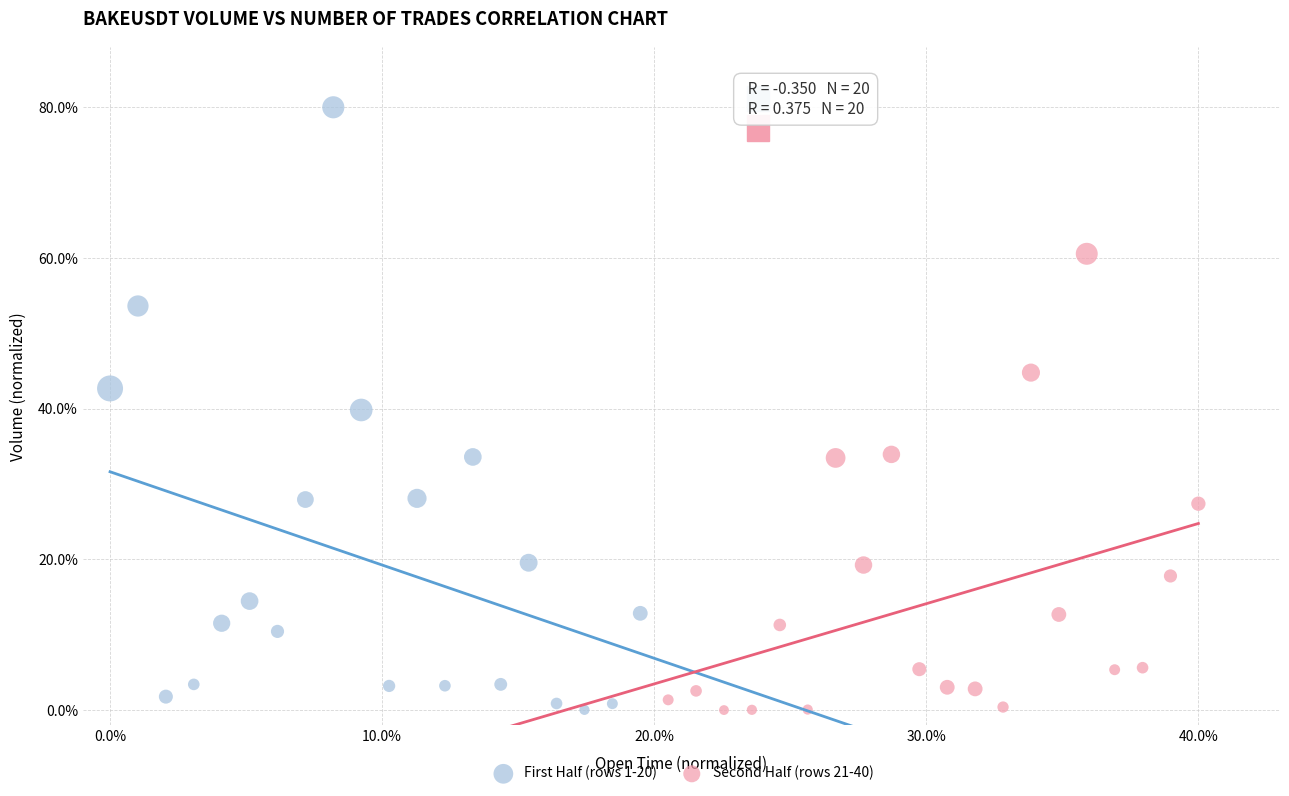

What are all the series names shown in the legend?

First Half (rows 1-20), Second Half (rows 21-40)